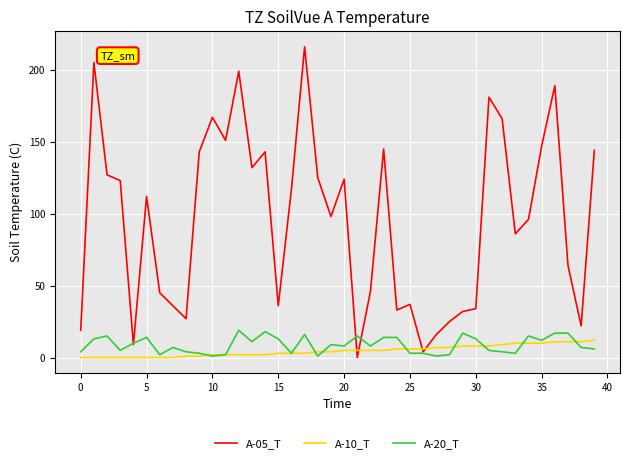

What is the greatest value displayed?

216